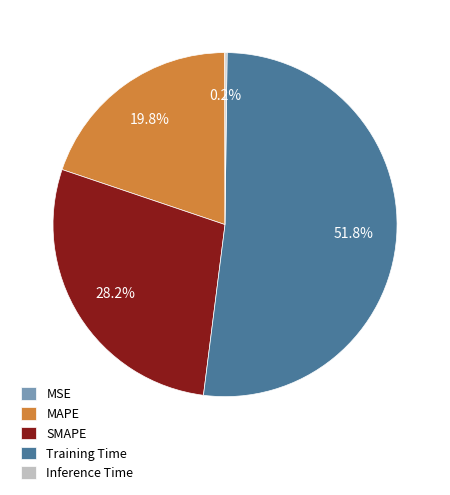

Which category accounts for the majority?

Training Time